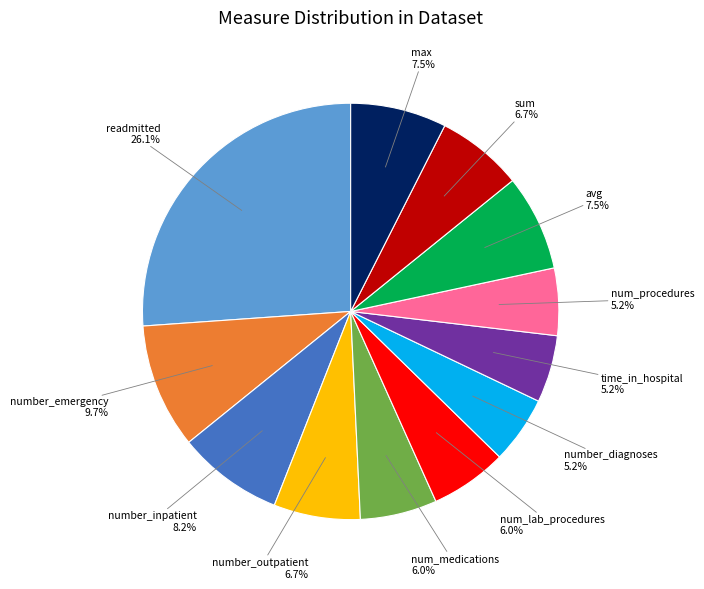

True or false: num_medications accounts for 1% of the total.

False